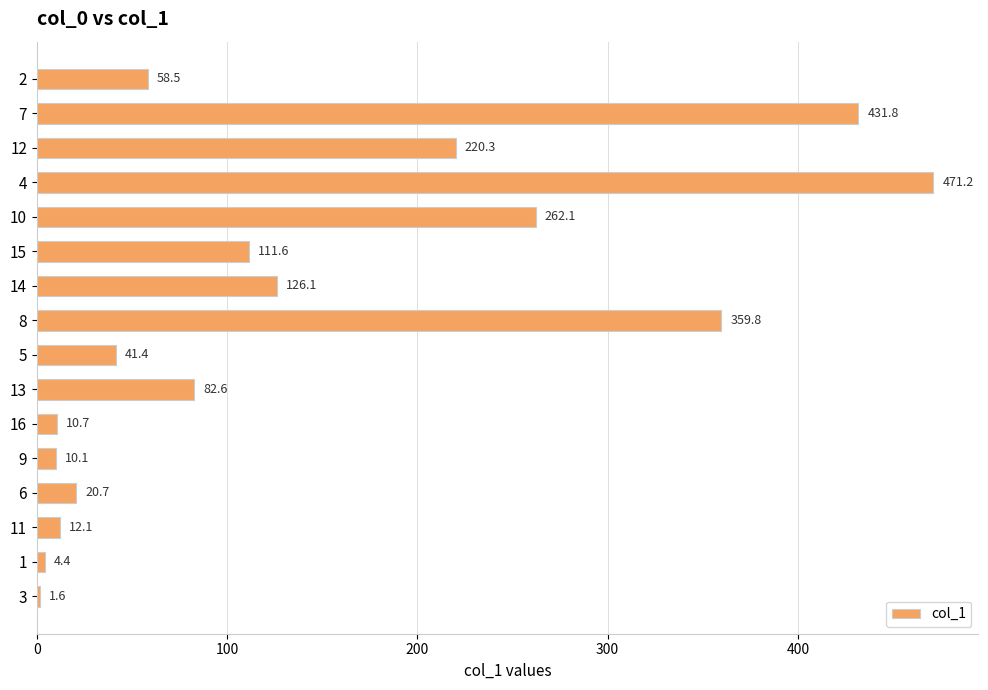

Which label corresponds to the largest value in the chart?

4